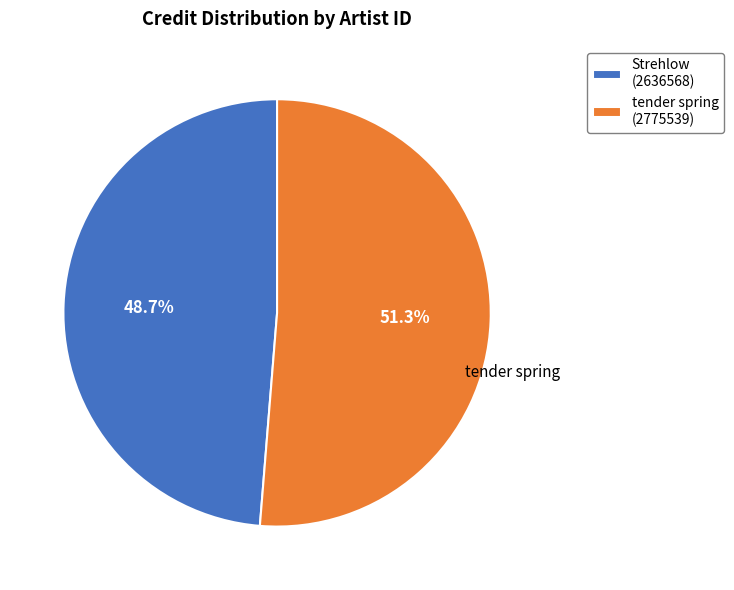

Do tender spring (2775539) and Strehlow (2636568) together represent more than half of the pie?

Yes